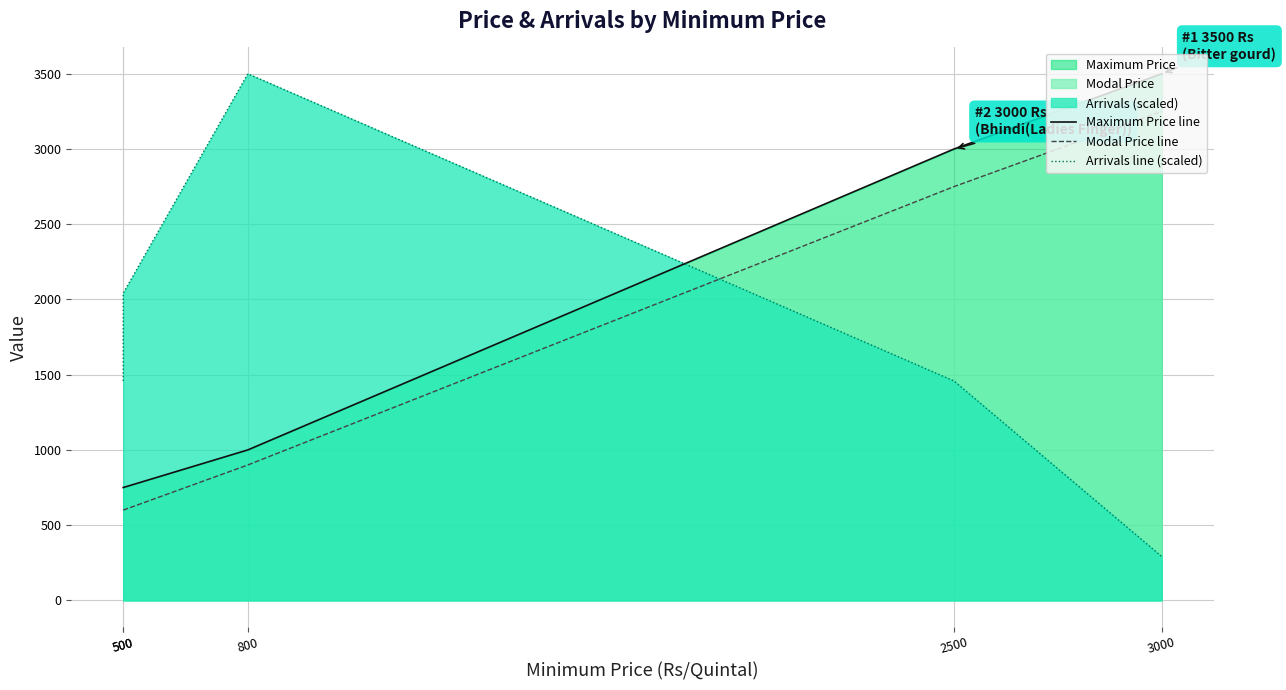

Rank the series by their maximum value, from lowest to highest.

Modal Price line, Maximum Price line, Arrivals line (scaled)